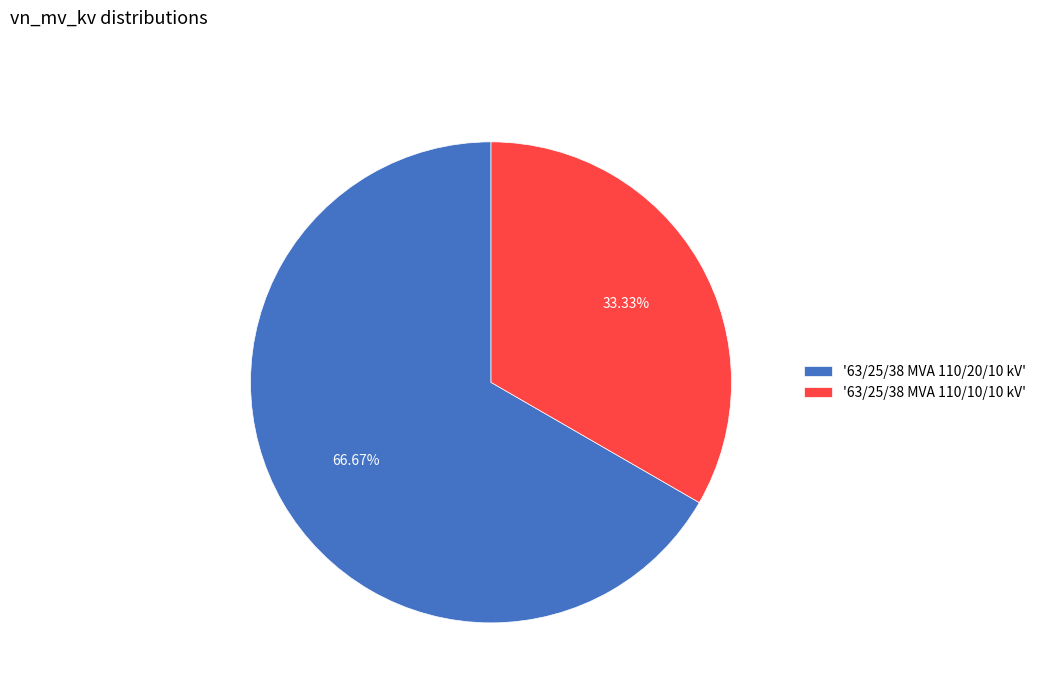

What is the majority slice?

'63/25/38 MVA 110/20/10 kV'